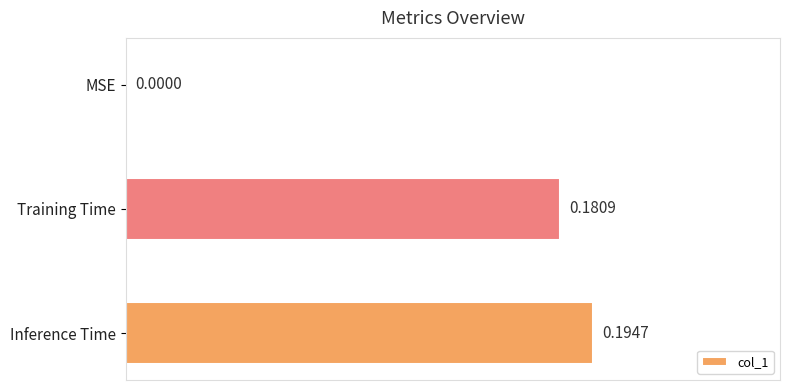

Where is the data nearest to the value 0?

MSE